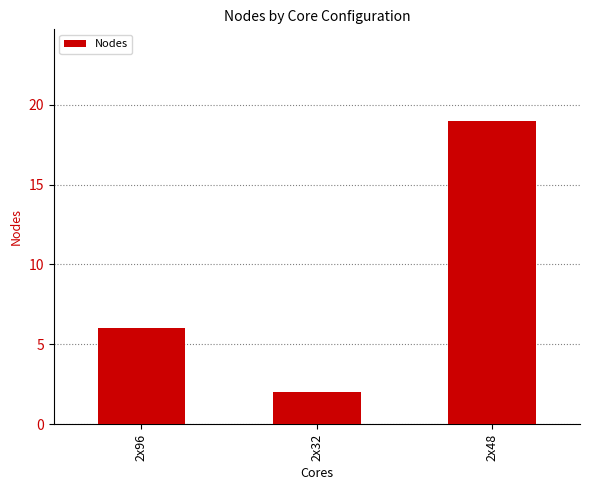

Which category has the highest value across all series?

2x48